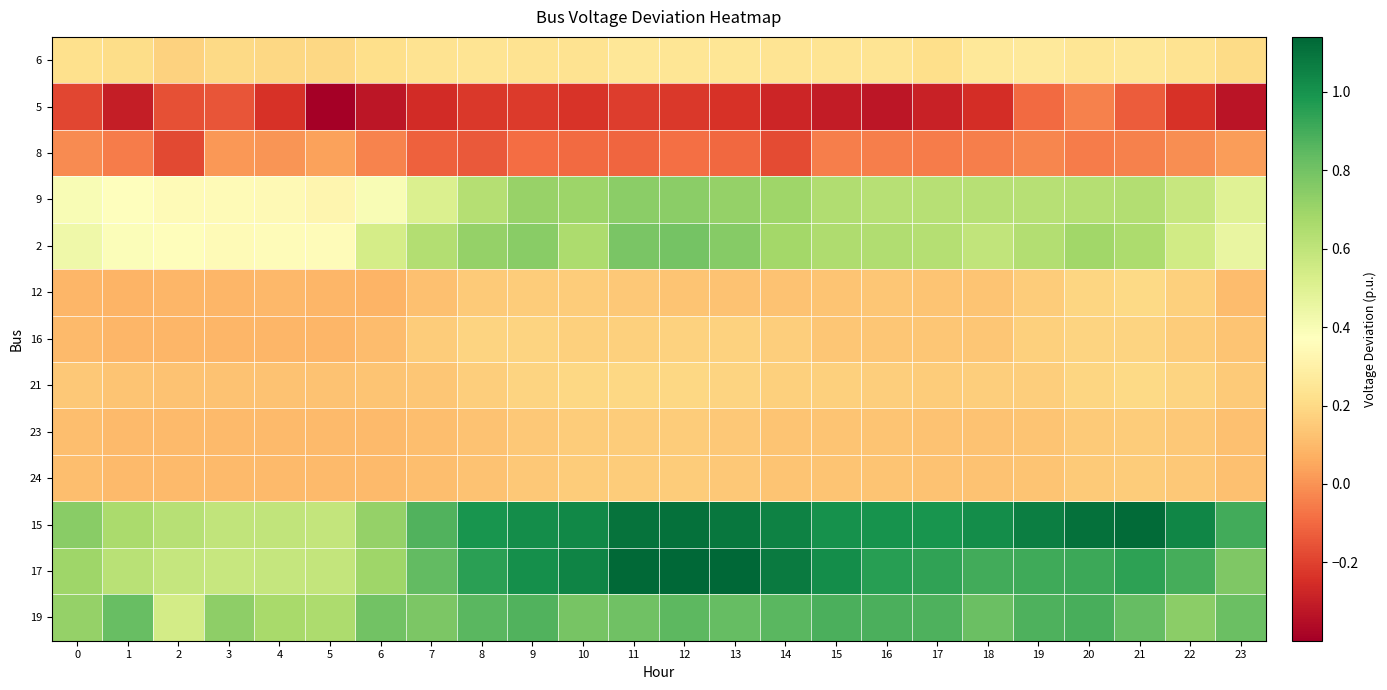

Reading right to left, extract all data points from this chart.

6: 23=0.2	22=0.2	21=0.3	20=0.2	19=0.3	18=0.3	17=0.2	16=0.2	15=0.2	14=0.2	13=0.2	12=0.2	11=0.3	10=0.2	9=0.2	8=0.2	7=0.2	6=0.2	5=0.2	4=0.2	3=0.2	2=0.2	1=0.2	0=0.2
5: 23=-0.3	22=-0.2	21=-0.1	20=-0.0	19=-0.1	18=-0.3	17=-0.3	16=-0.3	15=-0.3	14=-0.3	13=-0.2	12=-0.2	11=-0.2	10=-0.2	9=-0.2	8=-0.2	7=-0.3	6=-0.3	5=-0.4	4=-0.2	3=-0.2	2=-0.2	1=-0.3	0=-0.2
8: 23=0.0	22=-0.0	21=-0.0	20=-0.1	19=-0.0	18=-0.0	17=-0.1	16=-0.0	15=-0.0	14=-0.2	13=-0.1	12=-0.1	11=-0.1	10=-0.1	9=-0.1	8=-0.1	7=-0.1	6=-0.0	5=0.0	4=0.0	3=0.0	2=-0.2	1=-0.1	0=-0.0
9: 23=0.5	22=0.6	21=0.6	20=0.6	19=0.6	18=0.6	17=0.6	16=0.6	15=0.6	14=0.7	13=0.7	12=0.7	11=0.7	10=0.7	9=0.7	8=0.6	7=0.5	6=0.4	5=0.3	4=0.3	3=0.4	2=0.4	1=0.4	0=0.4
2: 23=0.5	22=0.6	21=0.7	20=0.7	19=0.6	18=0.6	17=0.6	16=0.6	15=0.6	14=0.7	13=0.7	12=0.8	11=0.8	10=0.7	9=0.7	8=0.7	7=0.6	6=0.5	5=0.4	4=0.4	3=0.4	2=0.4	1=0.4	0=0.4
12: 23=0.1	22=0.2	21=0.2	20=0.2	19=0.2	18=0.1	17=0.1	16=0.1	15=0.1	14=0.1	13=0.1	12=0.1	11=0.1	10=0.2	9=0.2	8=0.2	7=0.1	6=0.1	5=0.1	4=0.1	3=0.1	2=0.1	1=0.1	0=0.1
16: 23=0.1	22=0.2	21=0.2	20=0.2	19=0.2	18=0.1	17=0.1	16=0.1	15=0.1	14=0.2	13=0.2	12=0.2	11=0.2	10=0.2	9=0.2	8=0.2	7=0.2	6=0.1	5=0.1	4=0.1	3=0.1	2=0.1	1=0.1	0=0.1
21: 23=0.1	22=0.2	21=0.2	20=0.2	19=0.2	18=0.2	17=0.2	16=0.2	15=0.2	14=0.2	13=0.2	12=0.2	11=0.2	10=0.2	9=0.2	8=0.2	7=0.1	6=0.1	5=0.1	4=0.1	3=0.1	2=0.1	1=0.1	0=0.1
23: 23=0.1	22=0.1	21=0.2	20=0.1	19=0.1	18=0.1	17=0.1	16=0.1	15=0.1	14=0.1	13=0.1	12=0.2	11=0.2	10=0.2	9=0.1	8=0.1	7=0.1	6=0.1	5=0.1	4=0.1	3=0.1	2=0.1	1=0.1	0=0.1
24: 23=0.1	22=0.1	21=0.2	20=0.1	19=0.1	18=0.1	17=0.1	16=0.1	15=0.1	14=0.1	13=0.1	12=0.2	11=0.2	10=0.2	9=0.1	8=0.1	7=0.1	6=0.1	5=0.1	4=0.1	3=0.1	2=0.1	1=0.1	0=0.1
15: 23=0.9	22=1.0	21=1.1	20=1.1	19=1.1	18=1.0	17=1.0	16=1.0	15=1.0	14=1.1	13=1.1	12=1.1	11=1.1	10=1.0	9=1.0	8=1.0	7=0.9	6=0.7	5=0.6	4=0.6	3=0.6	2=0.6	1=0.7	0=0.7
17: 23=0.8	22=0.9	21=0.9	20=0.9	19=0.9	18=0.9	17=0.9	16=1.0	15=1.0	14=1.1	13=1.1	12=1.1	11=1.1	10=1.0	9=1.0	8=0.9	7=0.8	6=0.7	5=0.6	4=0.6	3=0.6	2=0.6	1=0.6	0=0.7
19: 23=0.8	22=0.7	21=0.8	20=0.9	19=0.9	18=0.8	17=0.9	16=0.9	15=0.9	14=0.9	13=0.8	12=0.8	11=0.8	10=0.8	9=0.9	8=0.9	7=0.8	6=0.8	5=0.7	4=0.7	3=0.7	2=0.5	1=0.8	0=0.7